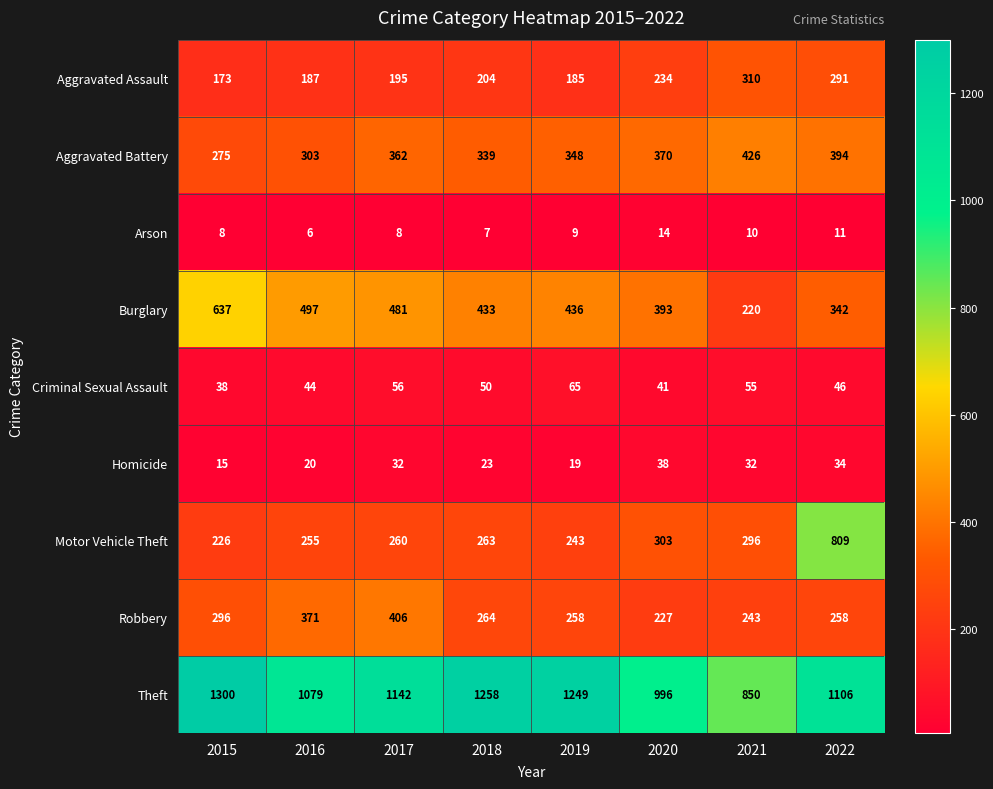

The Arson series shows 13 at 2015. True or false?

False